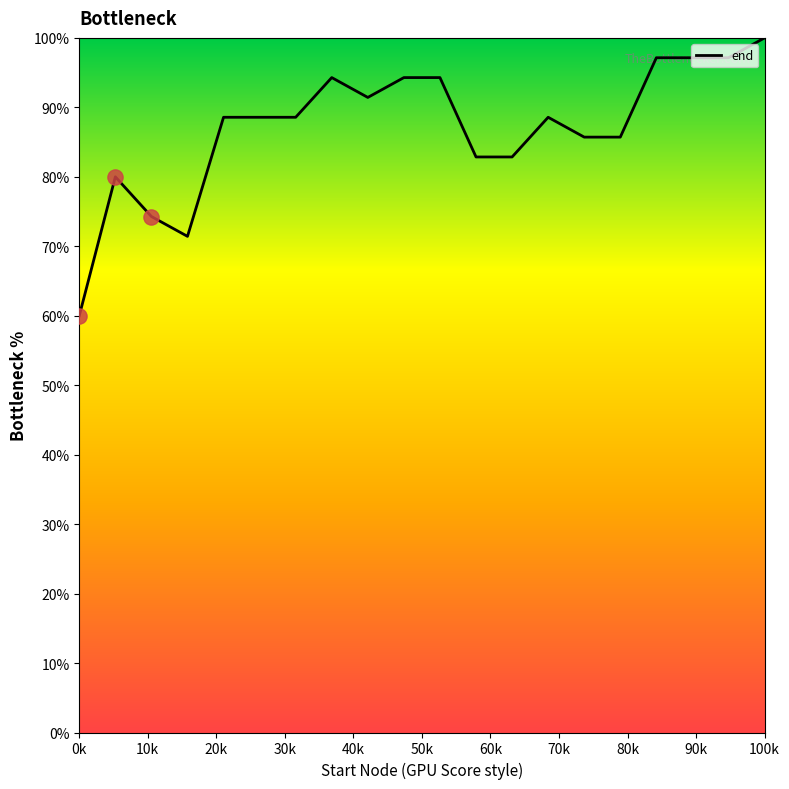

What is the greatest value displayed?

100.0